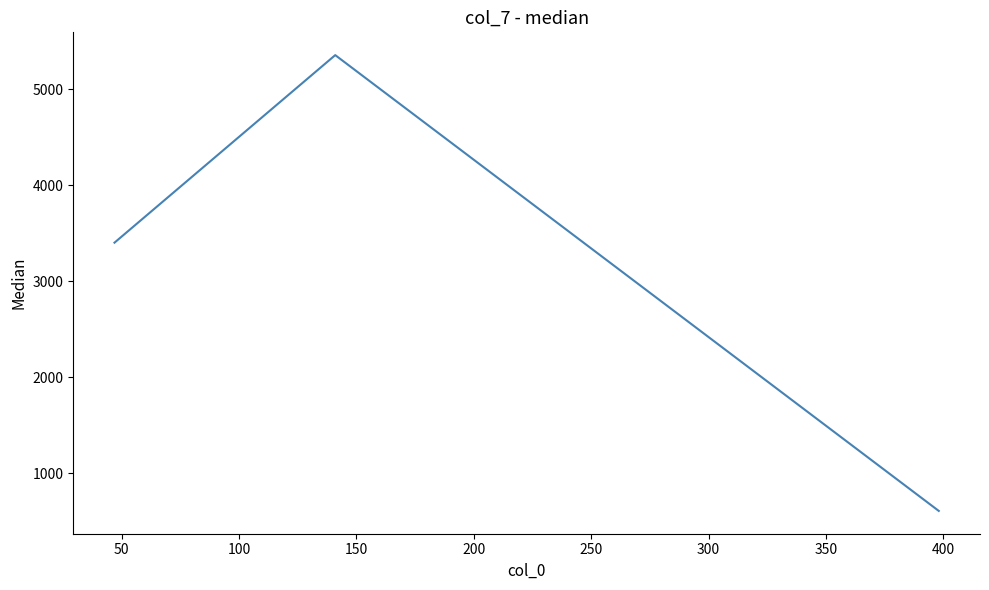

What is the difference between the second highest and minimum values?

2796.5